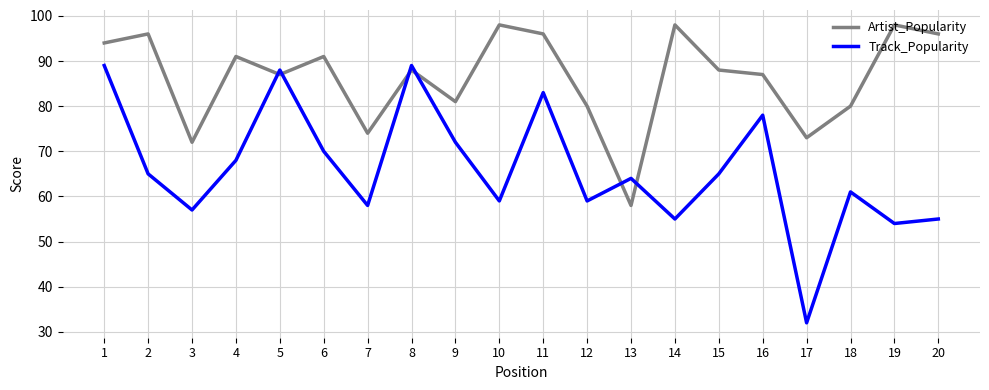

What are all the series names shown in the legend?

Artist_Popularity, Track_Popularity